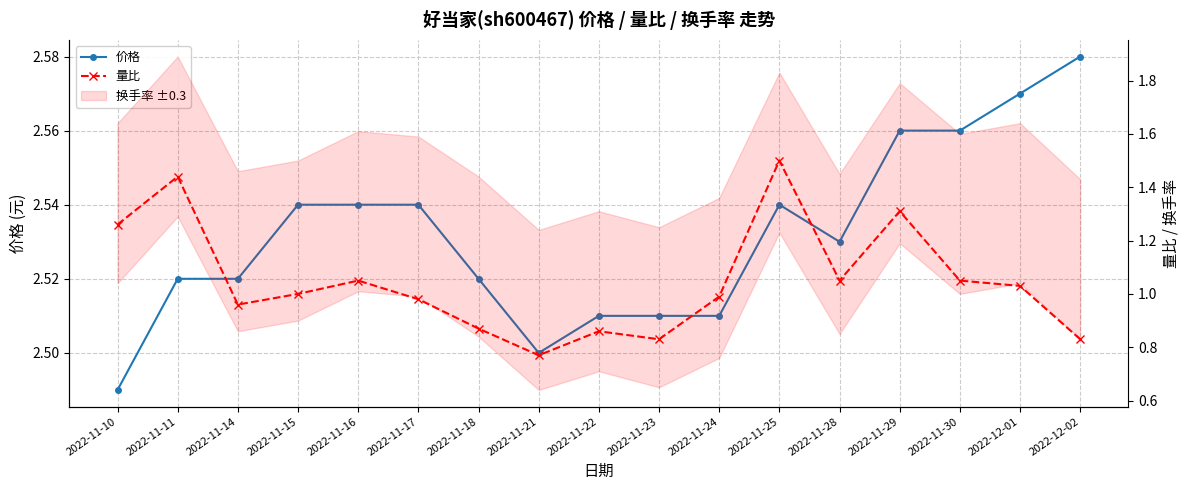

The 价格 series shows 2.6 at 2022-11-30. True or false?

True